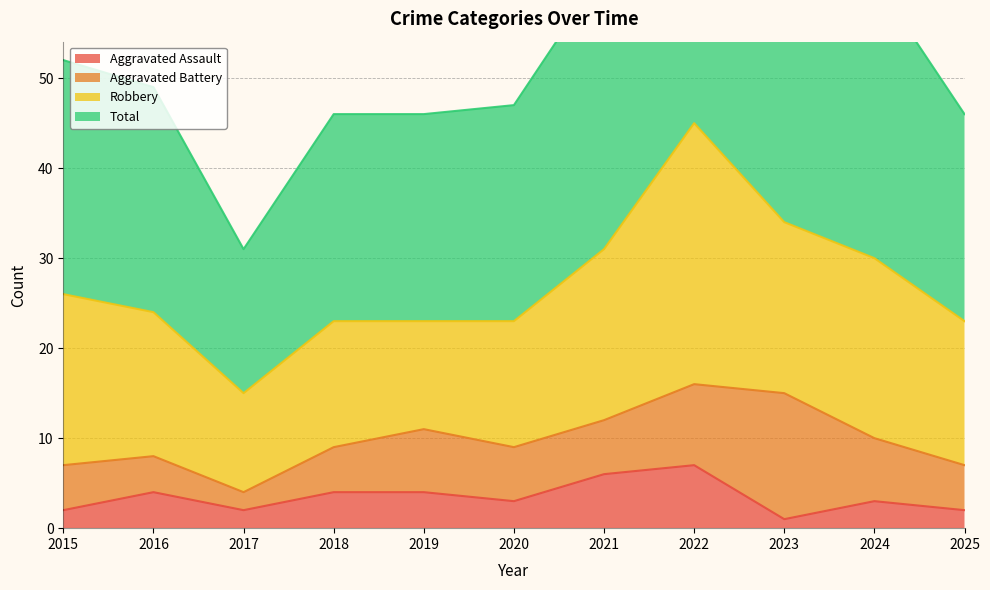

What is the value of the Total point at the 5th from the left?

46